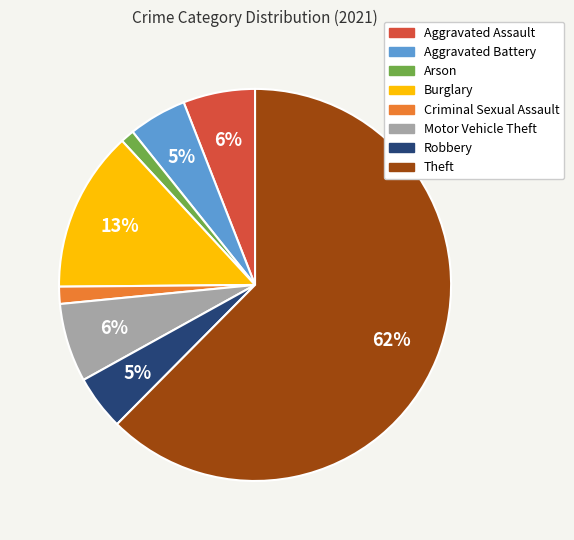

To the nearest percent, what is the average slice percentage?

12%